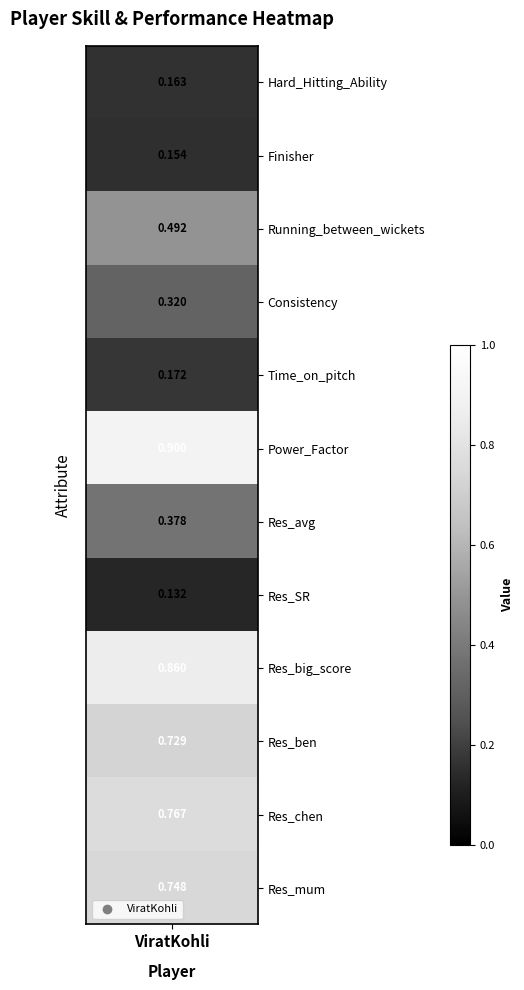

What is the difference between the maximum and second lowest values?

0.7